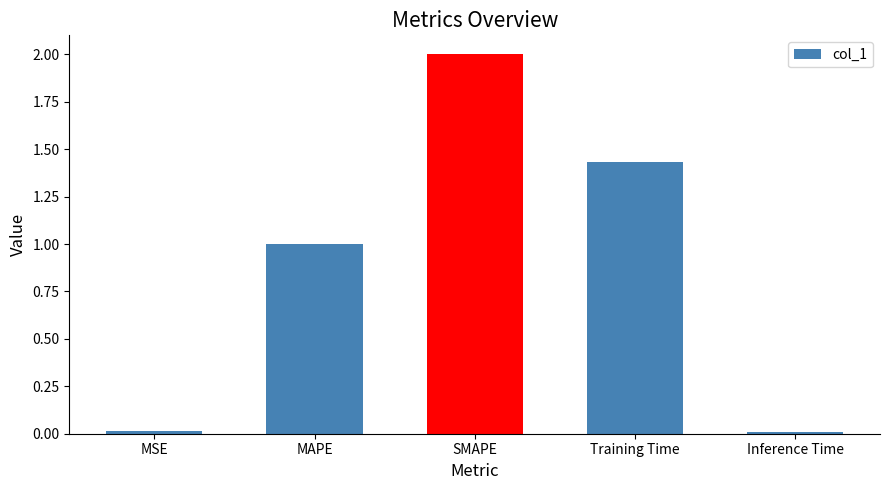

Between MSE and SMAPE, which is larger?

SMAPE